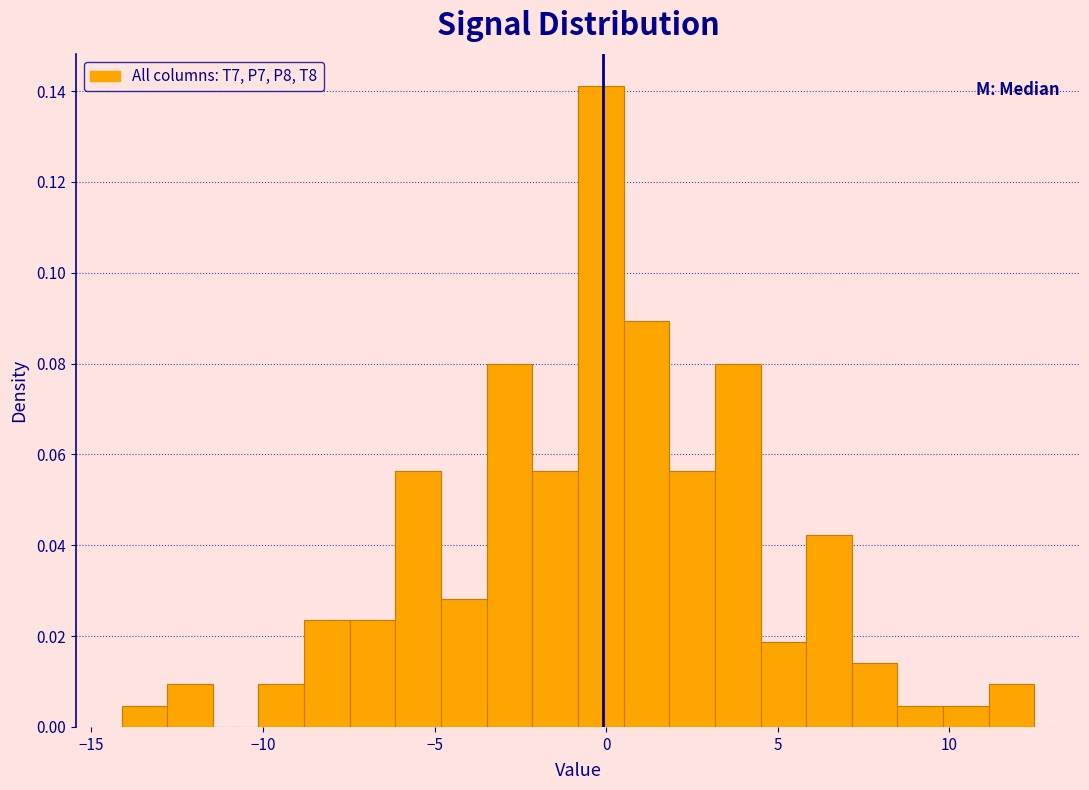

Around what value on the x-axis is the tallest bar? Give the approximate position of its centre, as read against the axis.

0.0